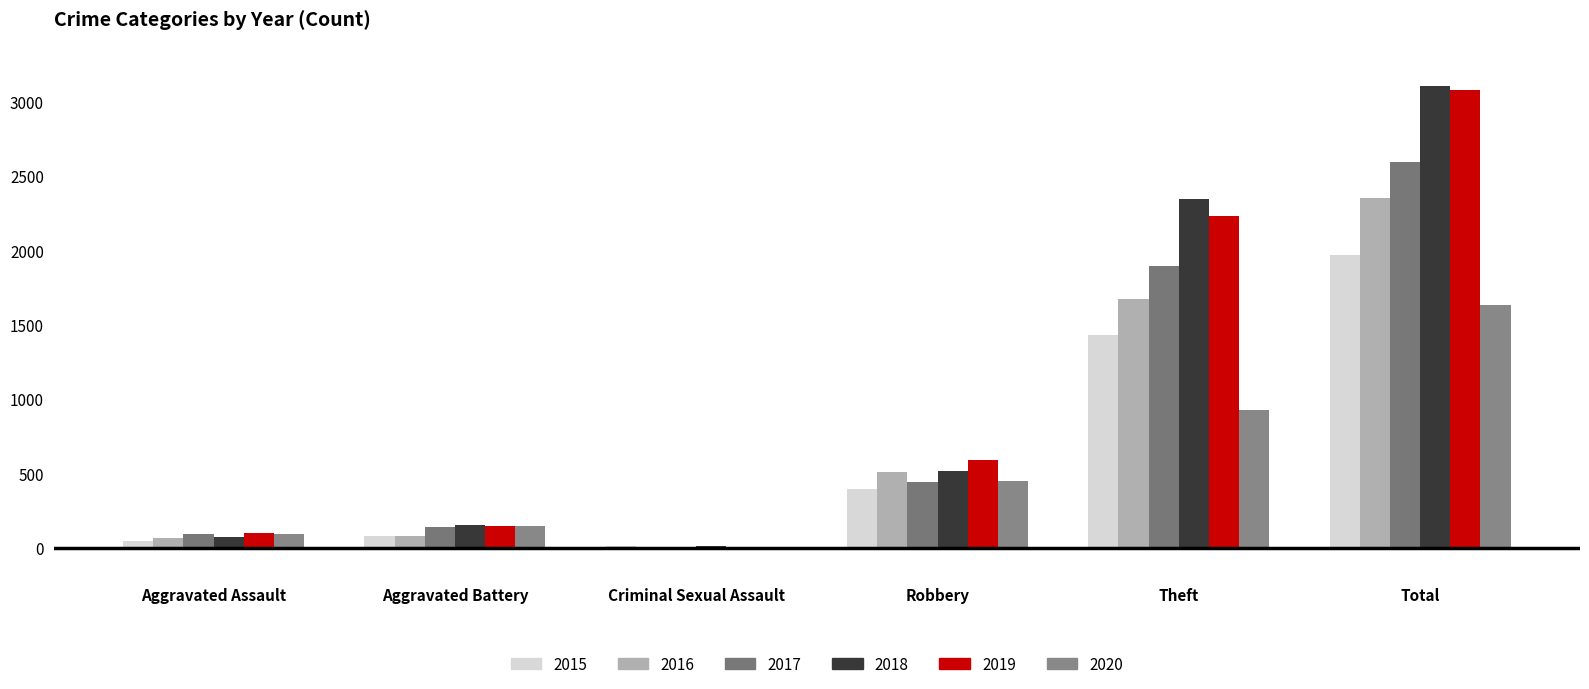

Reading left to right, extract all data points from this chart.

2015: Aggravated Assault=46	Aggravated Battery=82	Criminal Sexual Assault=12	Robbery=395	Theft=1429	Total=1968
2016: Aggravated Assault=71	Aggravated Battery=82	Criminal Sexual Assault=8	Robbery=510	Theft=1676	Total=2352
2017: Aggravated Assault=95	Aggravated Battery=142	Criminal Sexual Assault=8	Robbery=446	Theft=1896	Total=2592
2018: Aggravated Assault=77	Aggravated Battery=152	Criminal Sexual Assault=11	Robbery=520	Theft=2342	Total=3105
2019: Aggravated Assault=98	Aggravated Battery=148	Criminal Sexual Assault=8	Robbery=591	Theft=2230	Total=3080
2020: Aggravated Assault=94	Aggravated Battery=150	Criminal Sexual Assault=3	Robbery=450	Theft=930	Total=1634